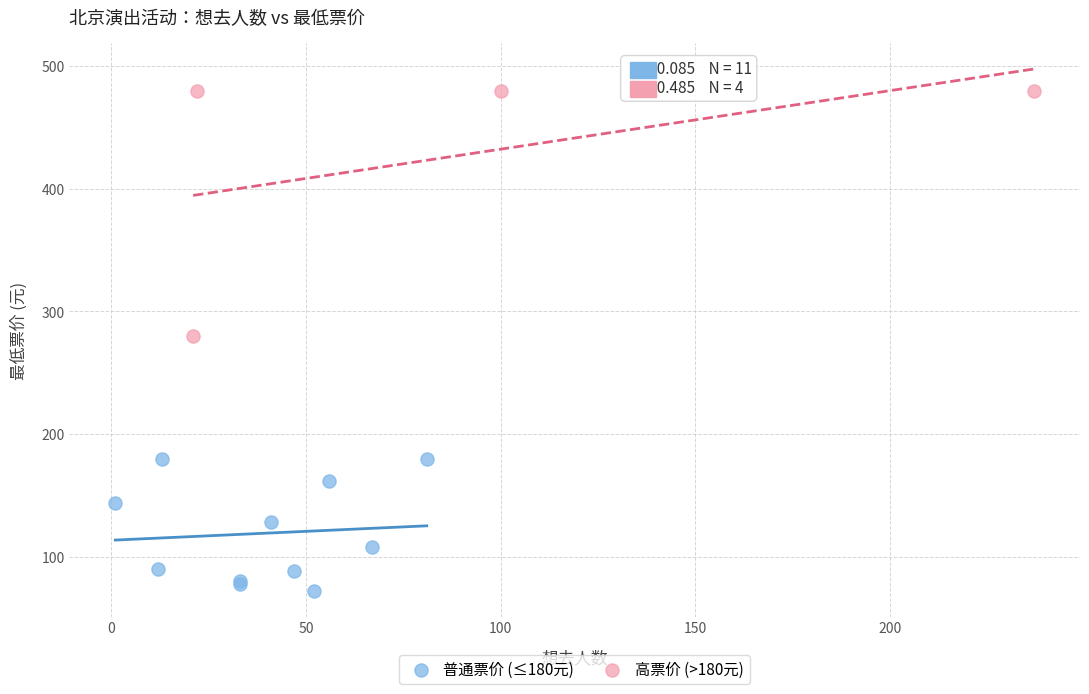

Which series reaches the minimum Y coordinate?

普通票价 (≤180元)